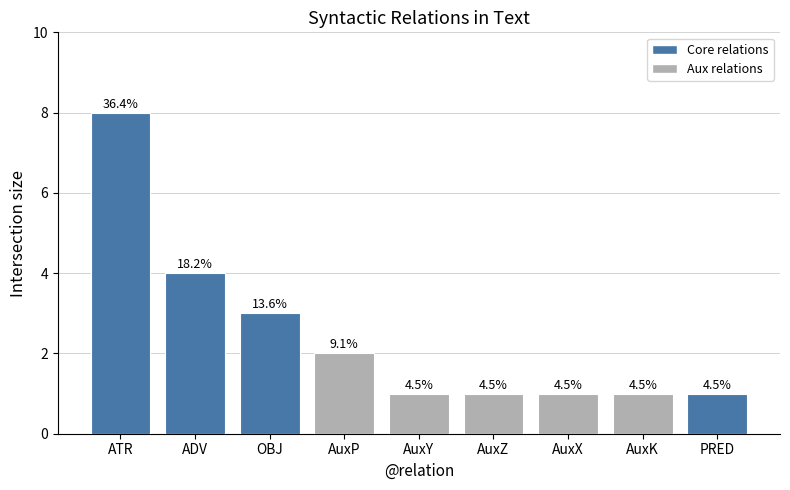

Rank the categories by value from lowest to highest.

AuxY, AuxZ, AuxX, AuxK, PRED, AuxP, OBJ, ADV, ATR